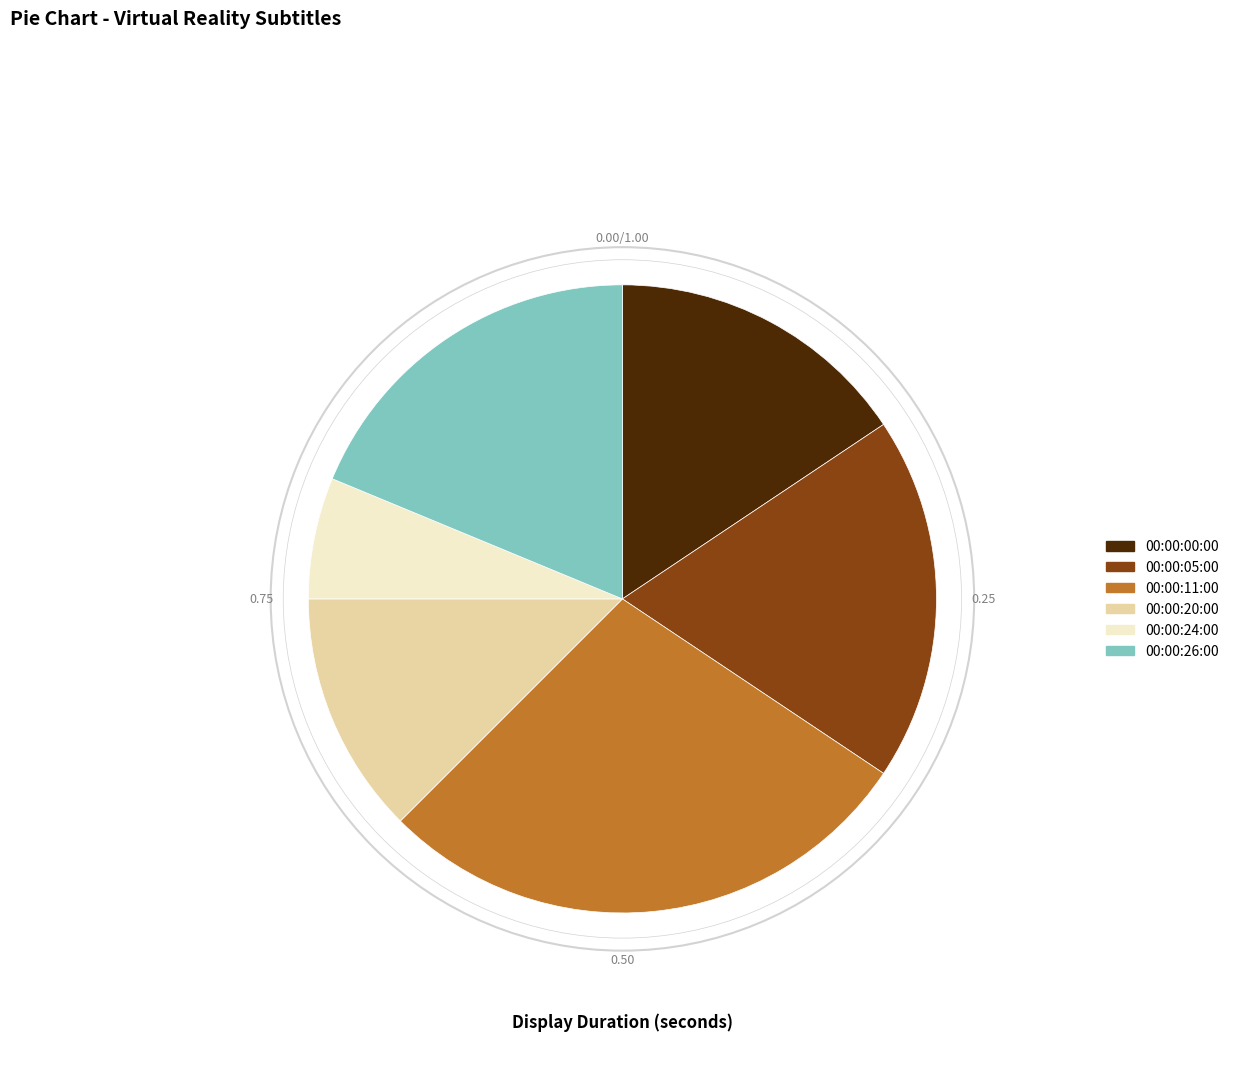

How many slices are in this pie chart?

6